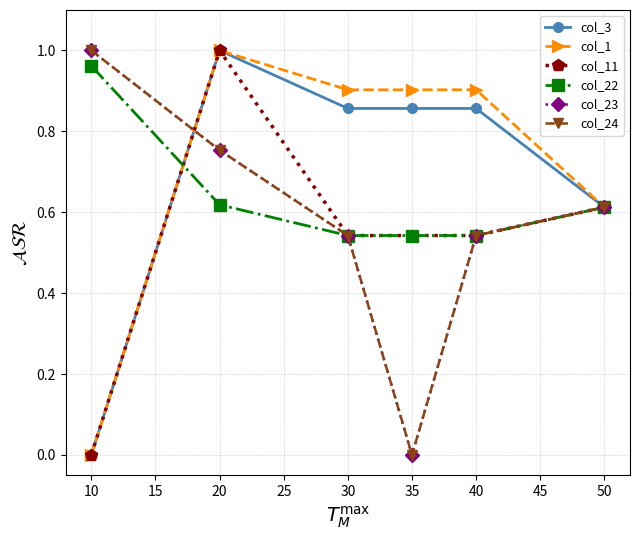

What is the value of the col_23 point at the 3rd from the left?

0.5